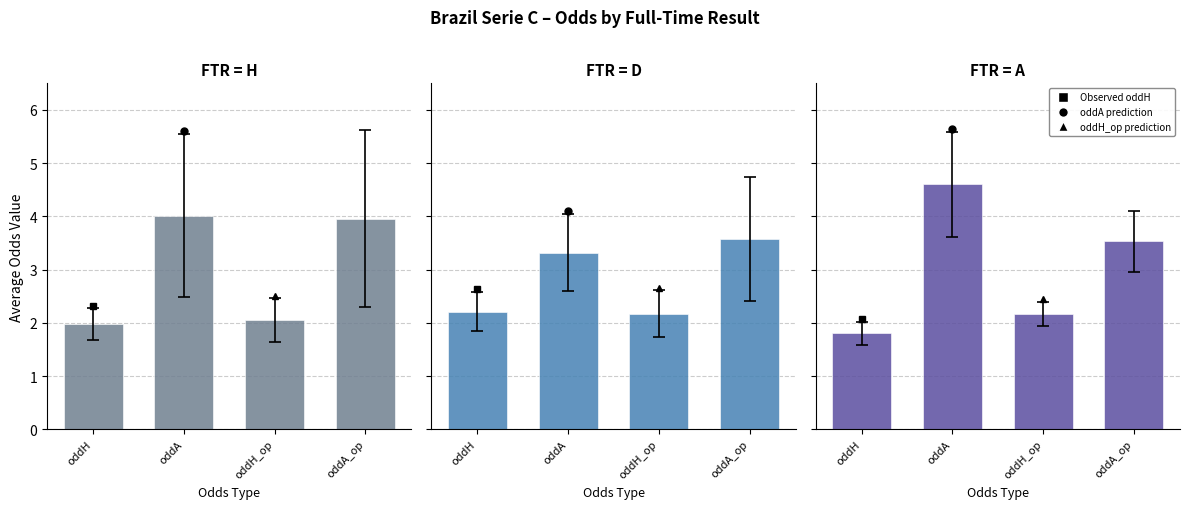

What is the label of the 1st bar from the left?

oddH